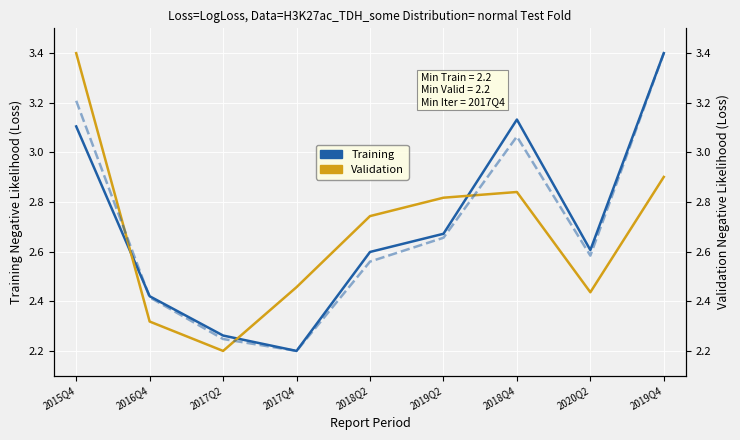

In WEIGHTAVG_ROE (norm), how many points are lower than both neighbors (excluding endpoints)?

2